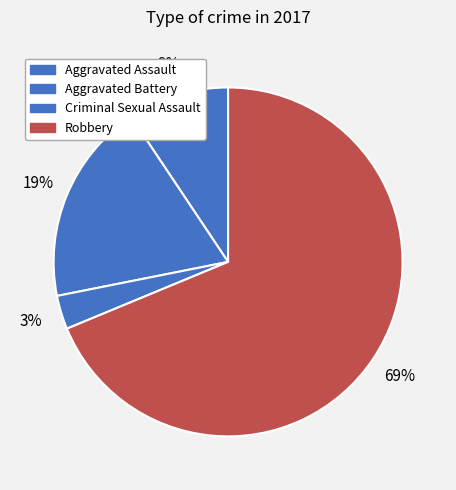

How many segments does this pie chart have?

4